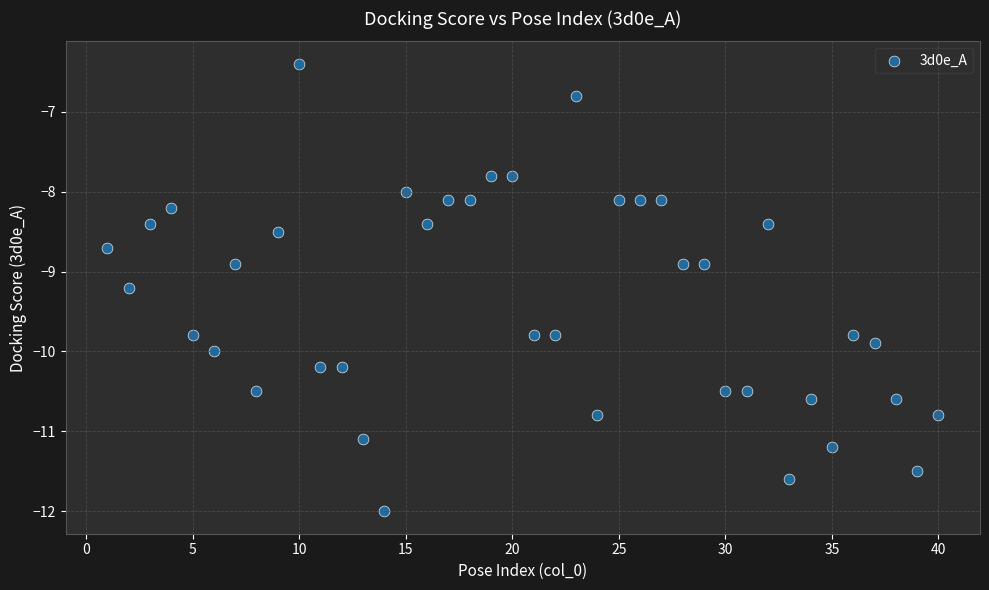

What is the range of X values (max minus min)?

39.0